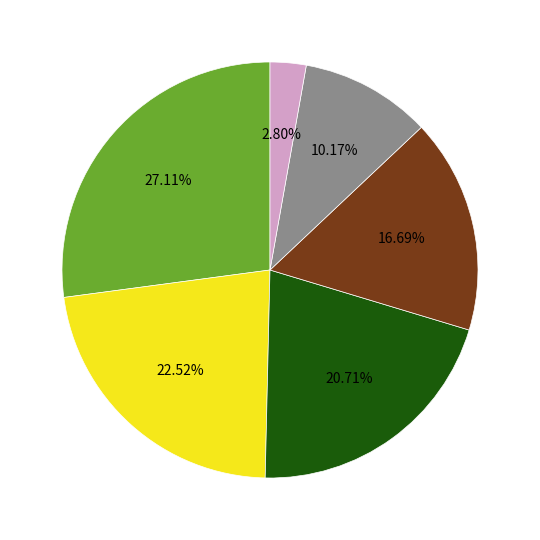

Does any single category account for the majority?

No